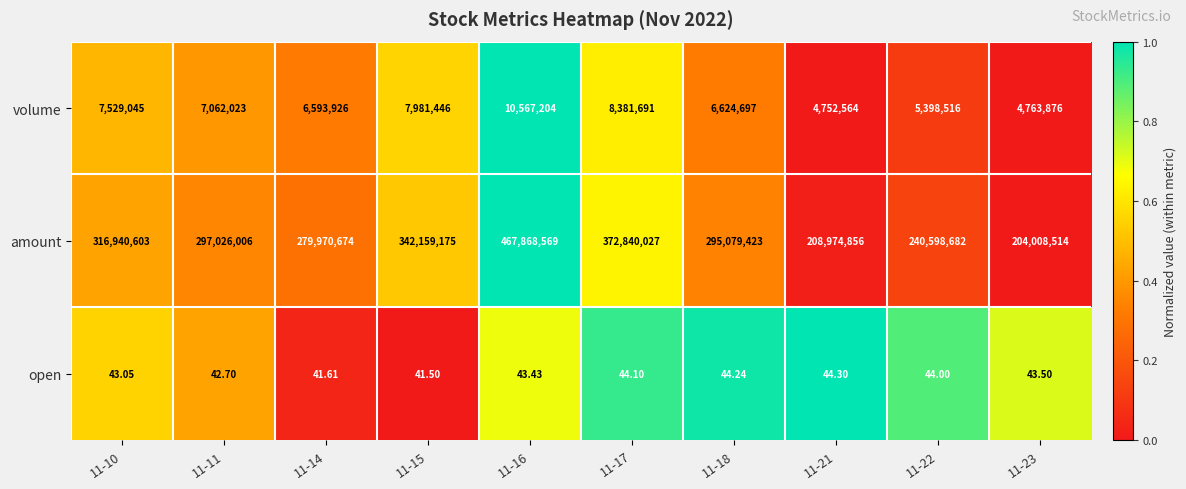

Rank the series by their maximum value, from lowest to highest.

open, volume, amount